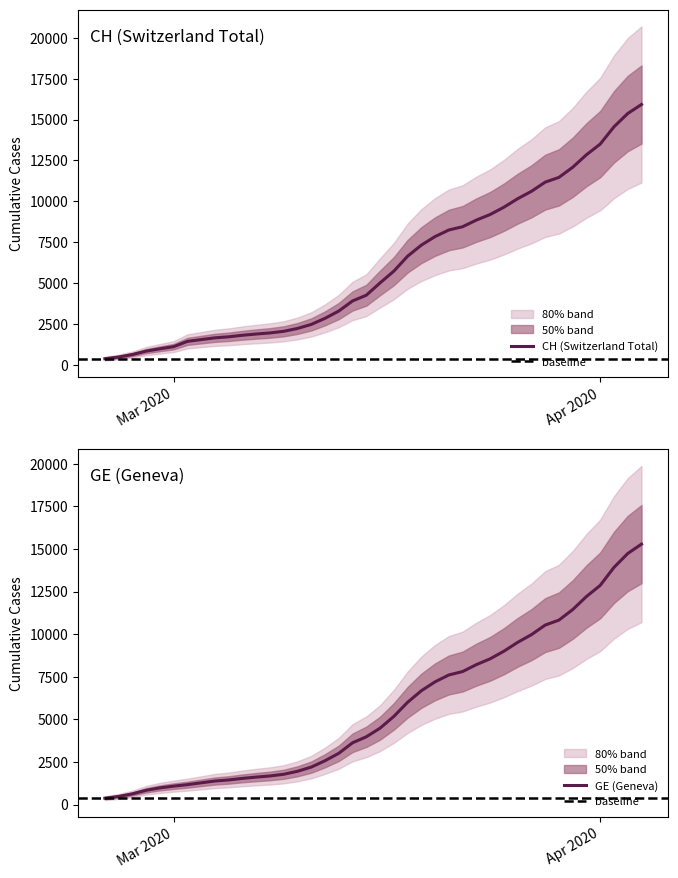

How many data points in GE are above 4485?

19